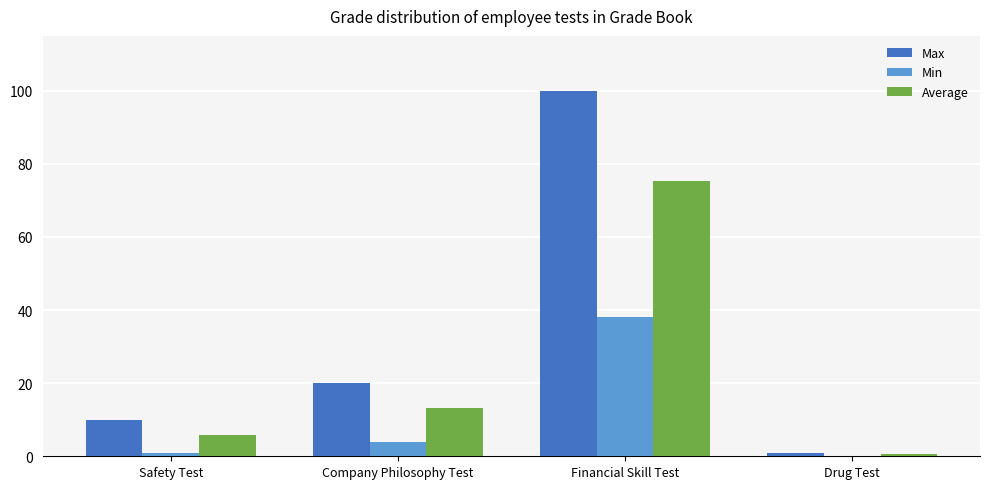

What are all the series names shown in the legend?

Max, Min, Average